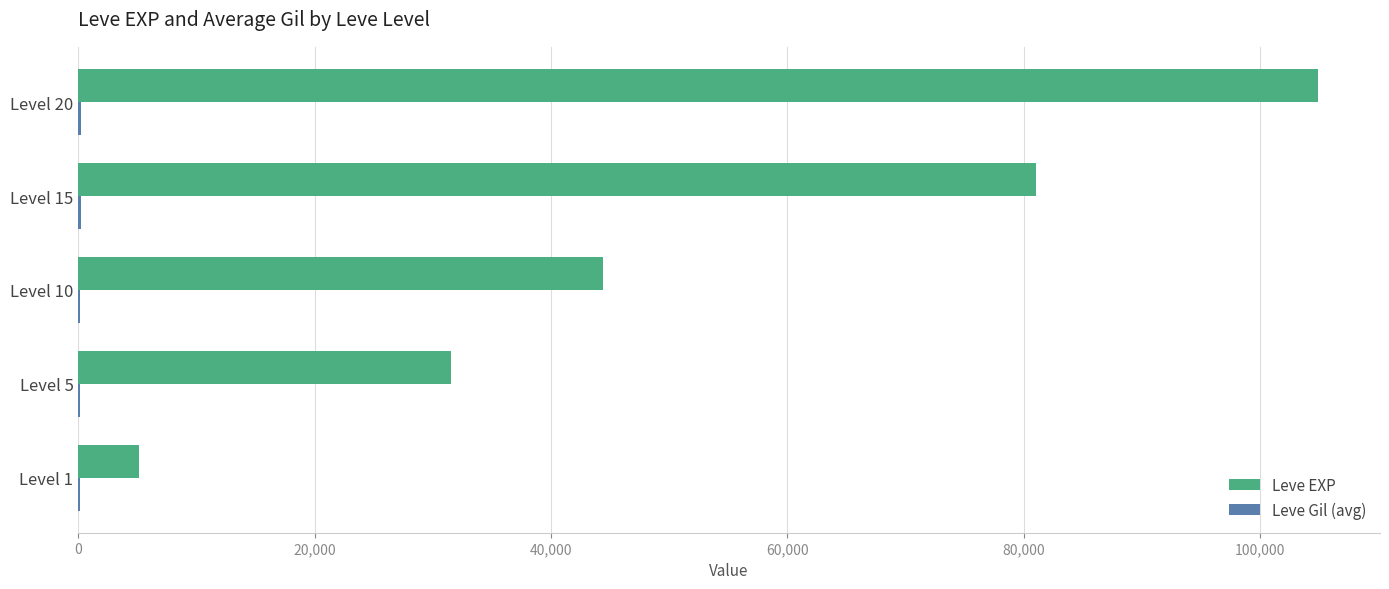

At which label is Leve EXP closest to 55020?

Level 10